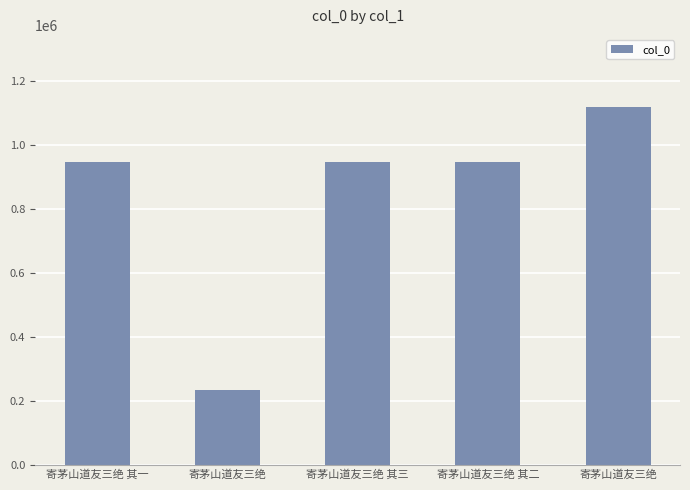

At which category does the chart reach its peak across all series?

寄茅山道友三绝